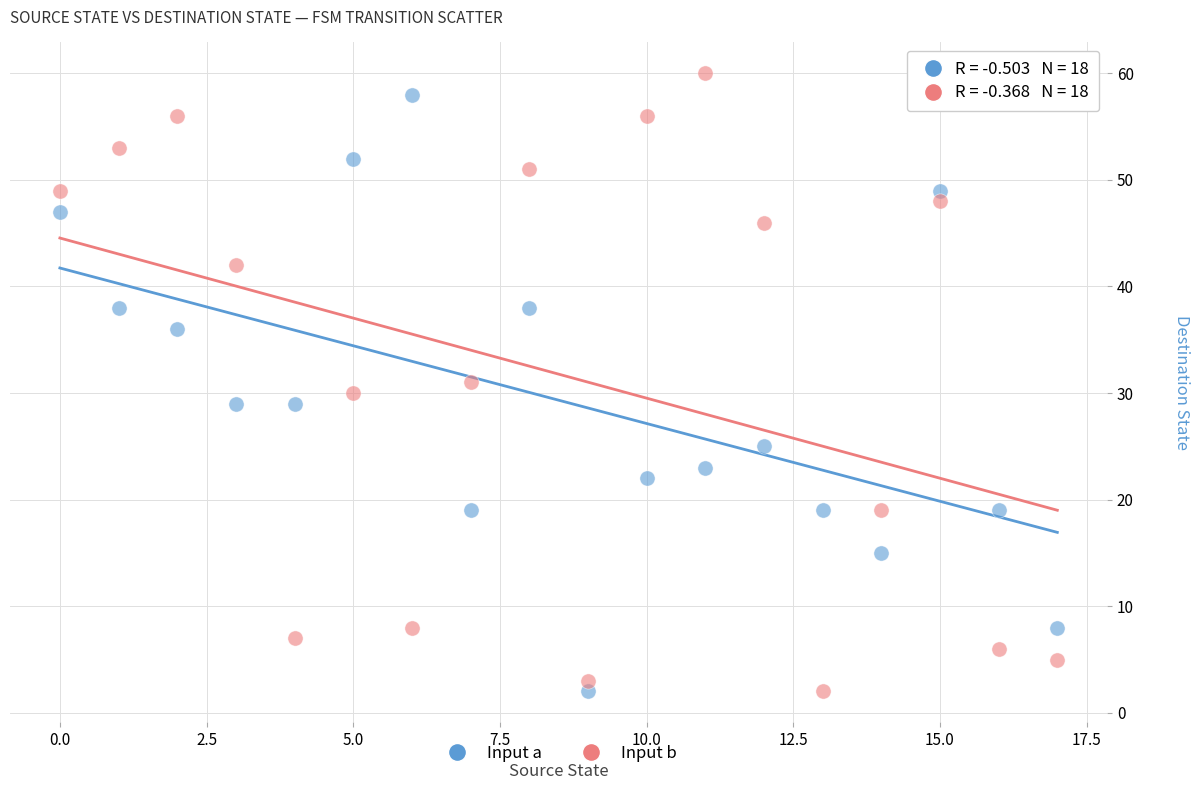

Across all data points, what is the range of Y values (max minus min)?

58